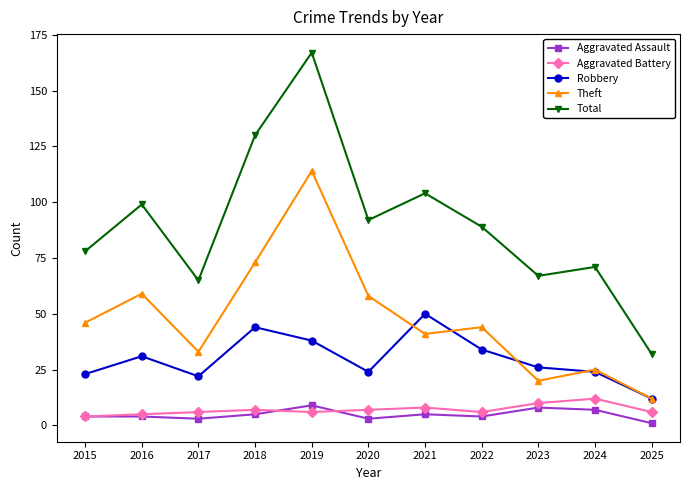

At 2020, list the series in order from smallest to largest.

Aggravated Assault, Aggravated Battery, Robbery, Theft, Total